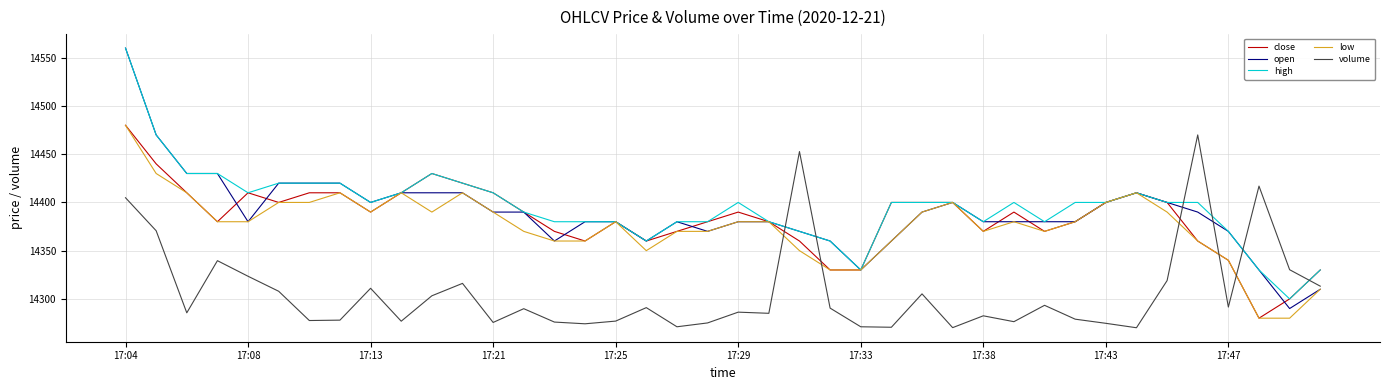

Which series has the widest spread of values?

open